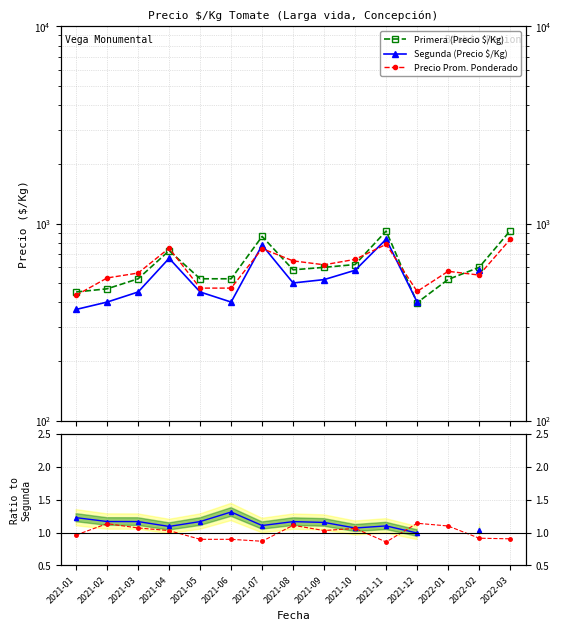

Where is the first local maximum for Precio Prom. Ponderado?

2021-04